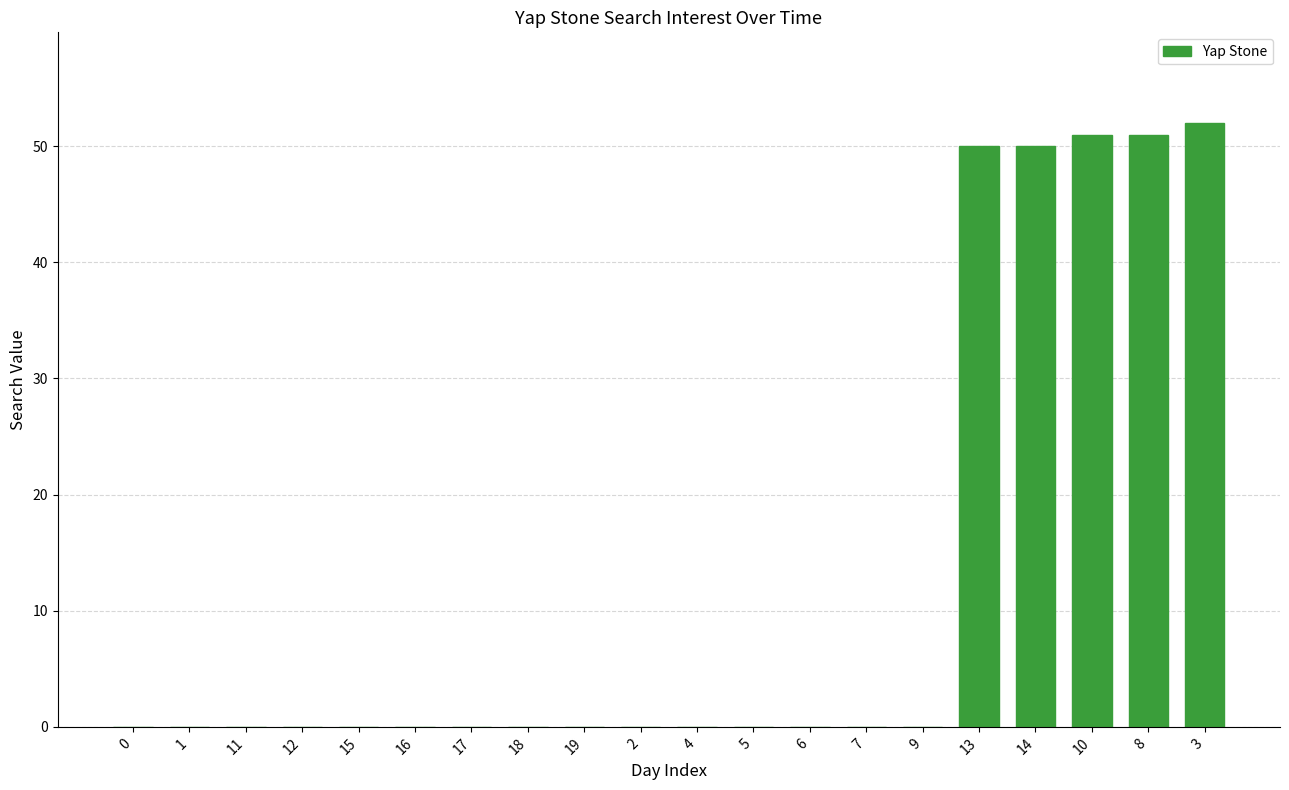

What is the maximum value shown in the chart?

52